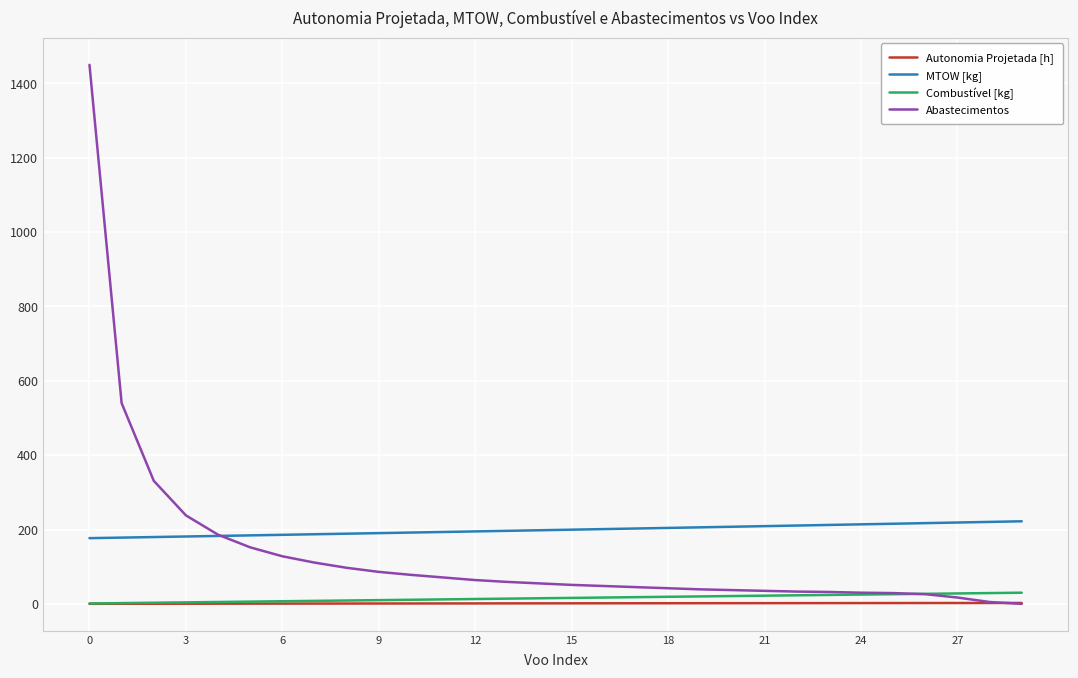

Which series has the widest spread of values?

Abastecimentos